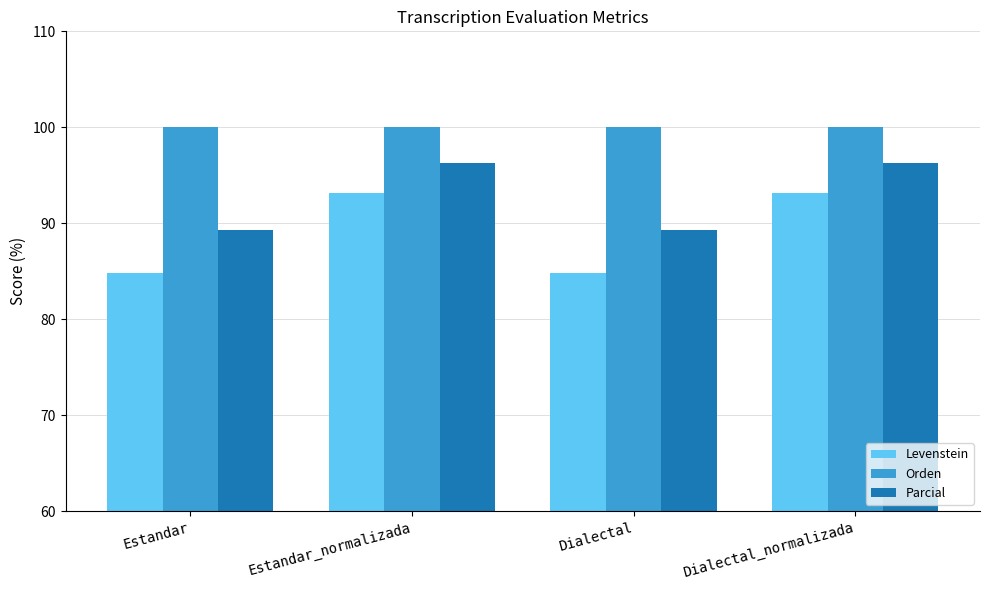

The value of Levenstein at Dialectal is 84.8. True or false?

True